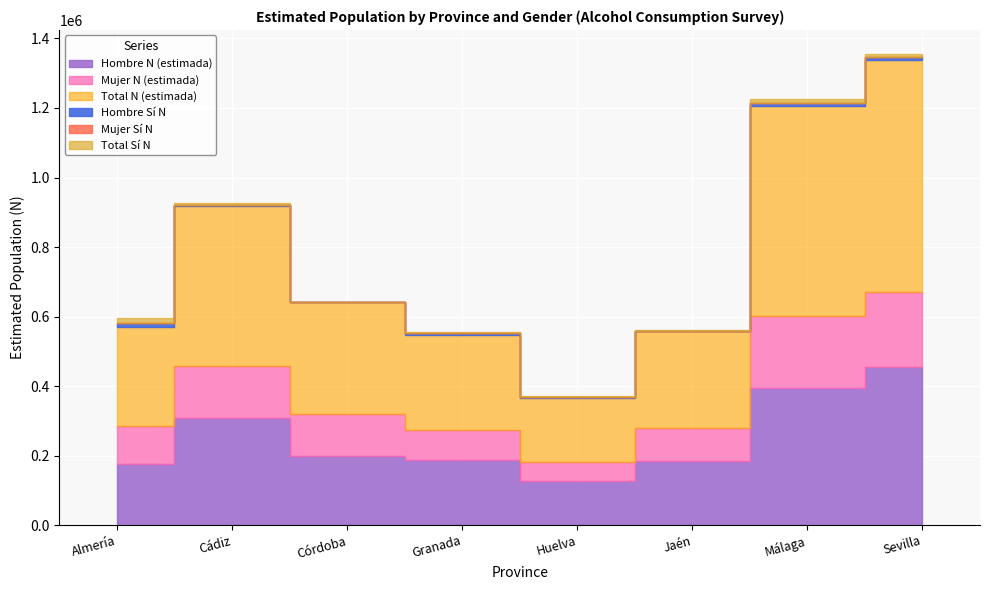

What is the greatest value displayed?

669652